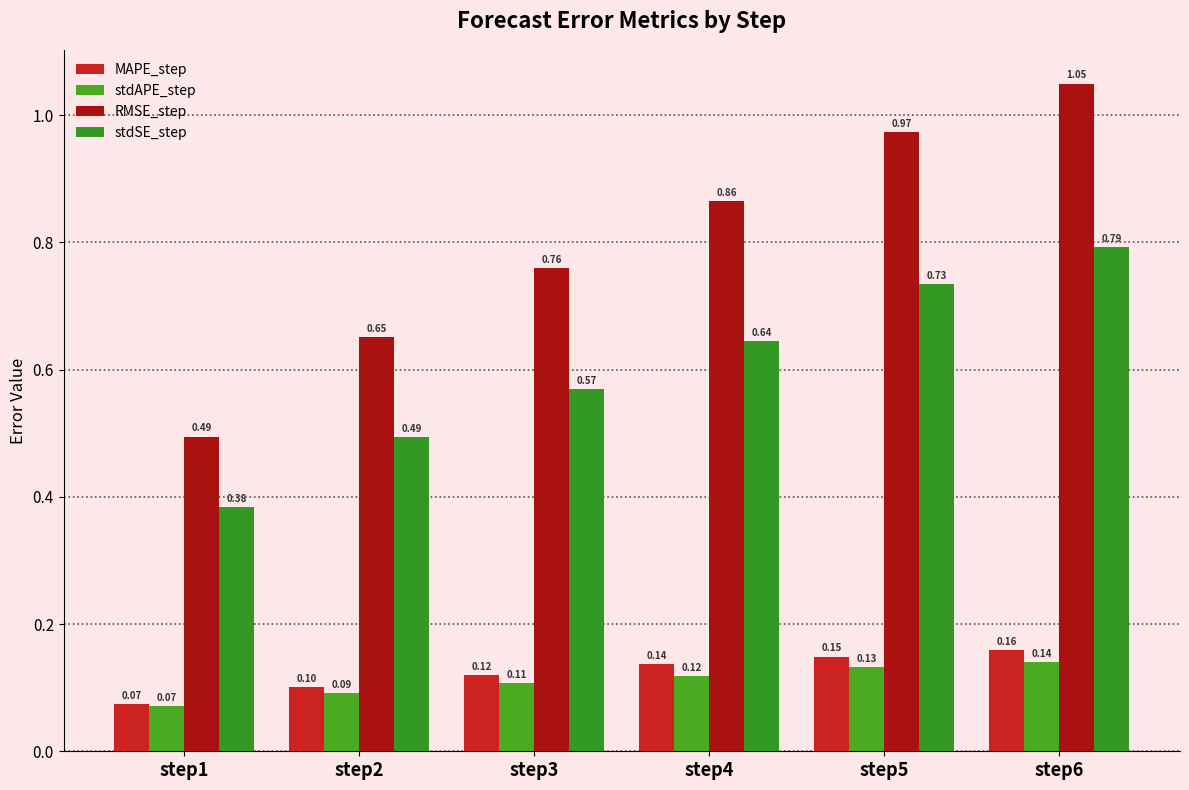

Which has a higher value, step3 or step1?

step3